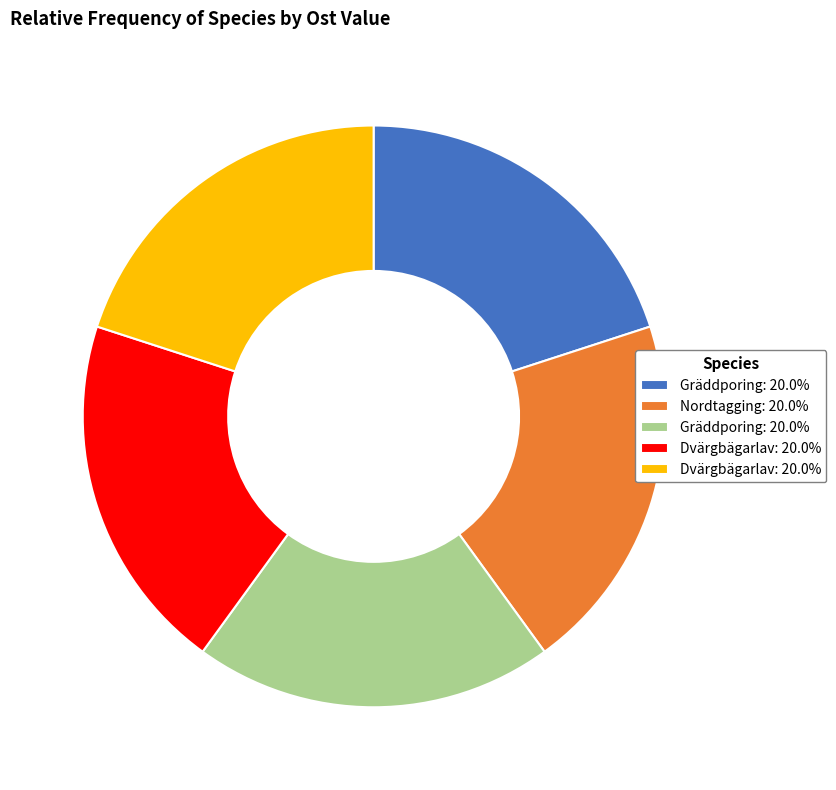

How many segments does this pie chart have?

5